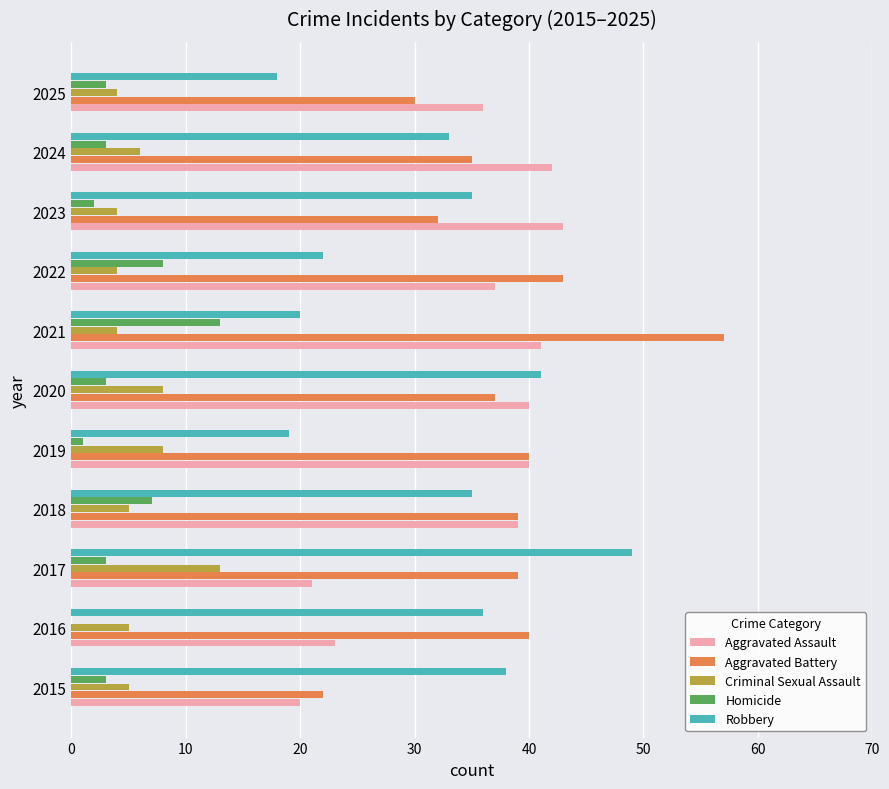

Which series has the largest total across all categories?

Aggravated Battery